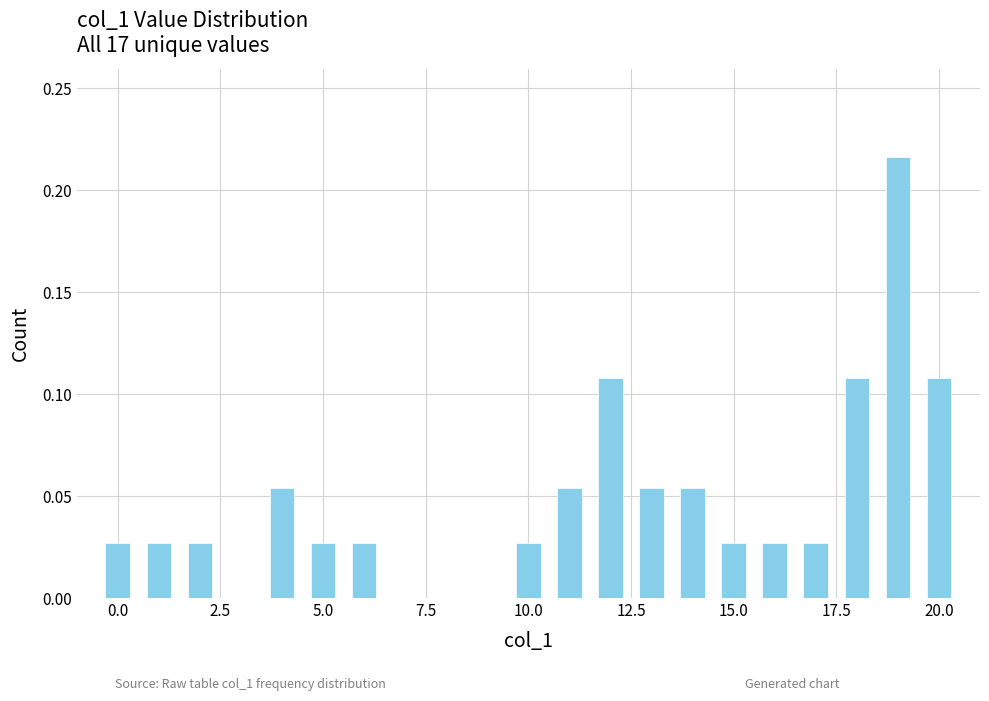

How many values are between 0 and 1?

17